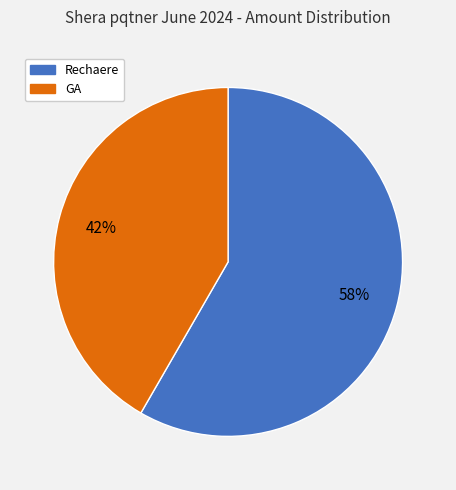

What is the majority slice?

Rechaere